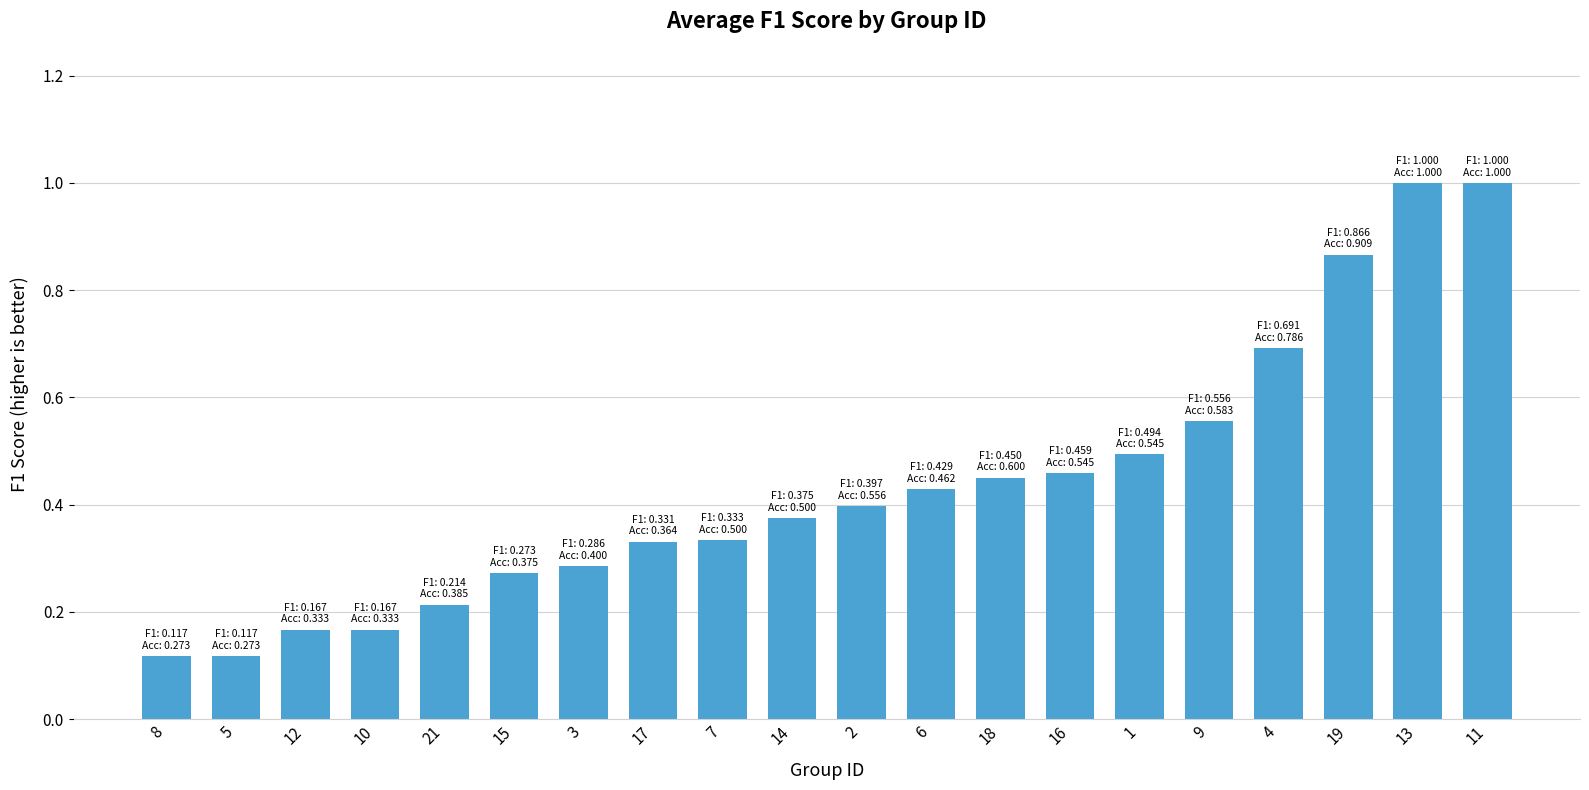

What is the maximum value shown in the chart?

1.0